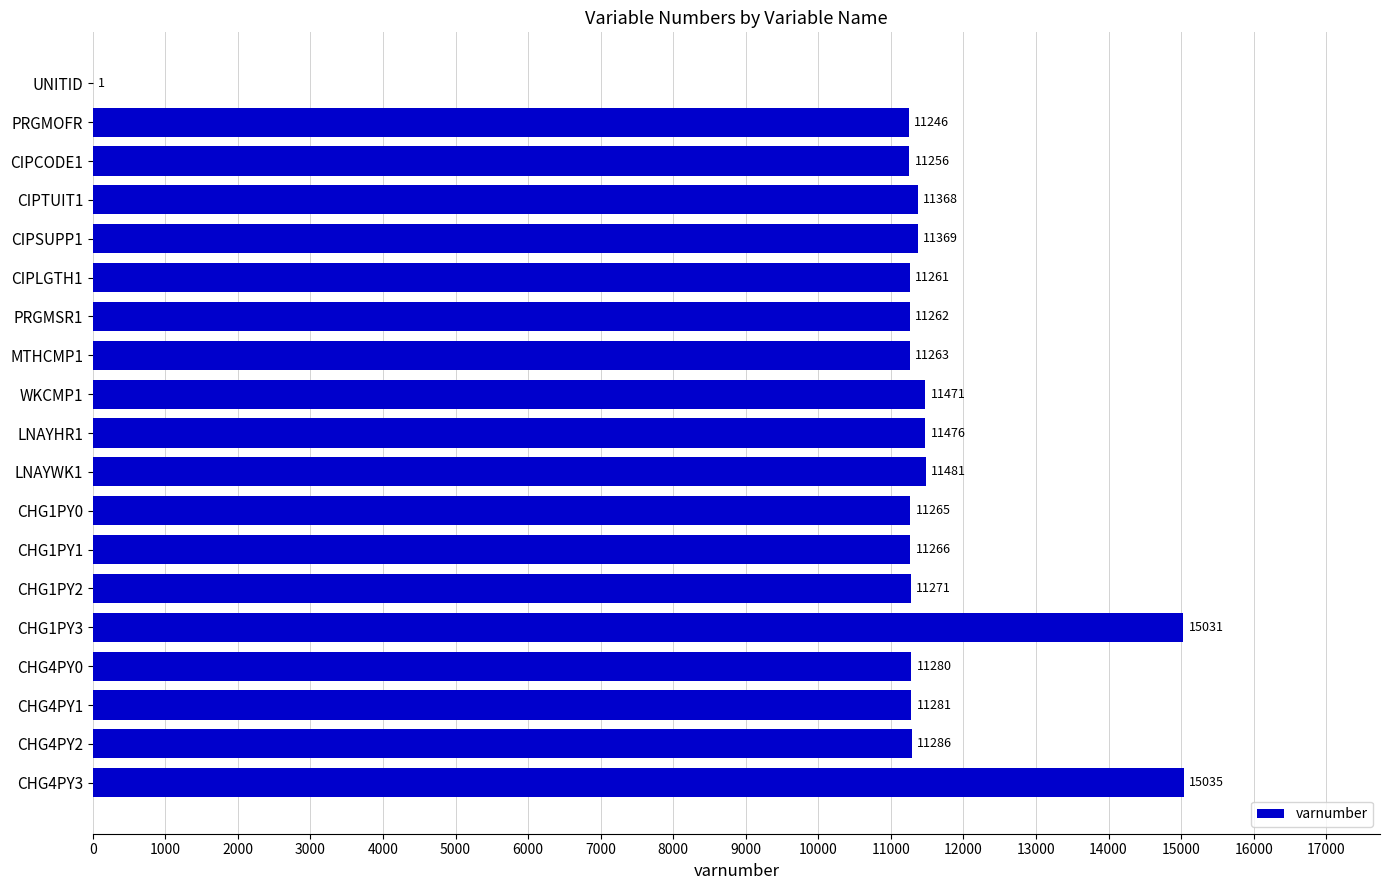

What value does the data have at CIPLGTH1, to the nearest 10?

11260